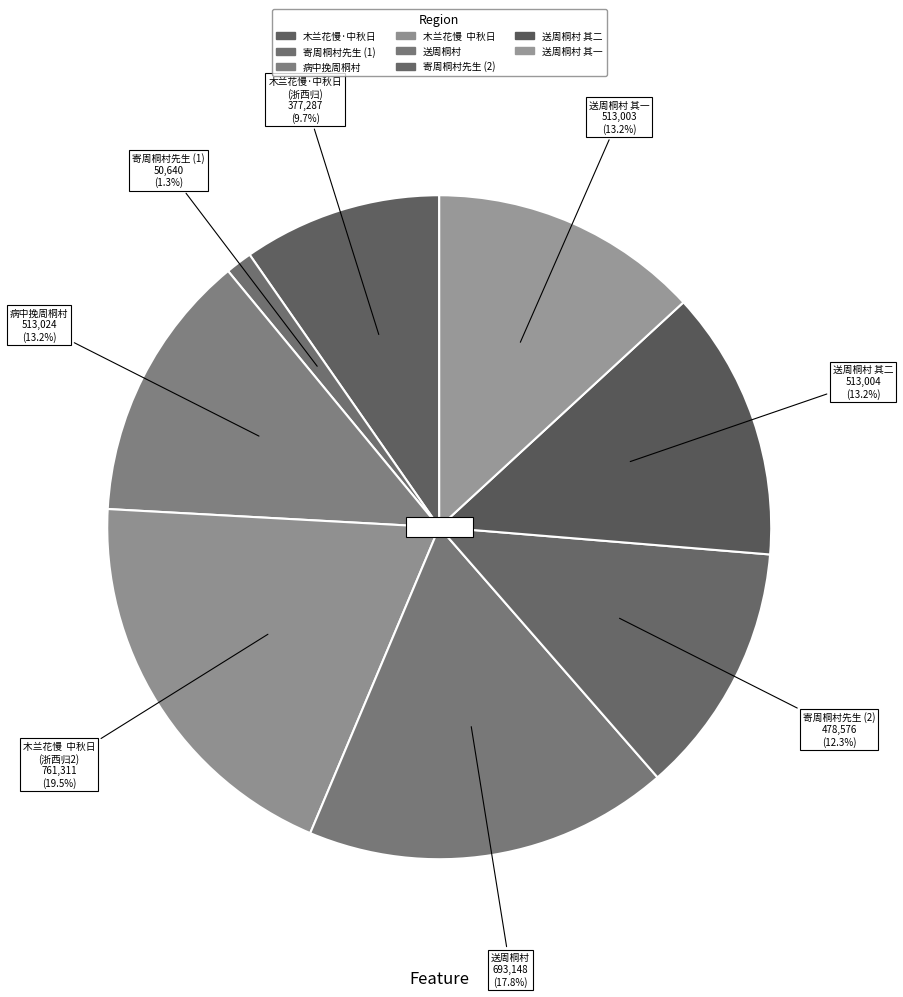

How many segments does this pie chart have?

8